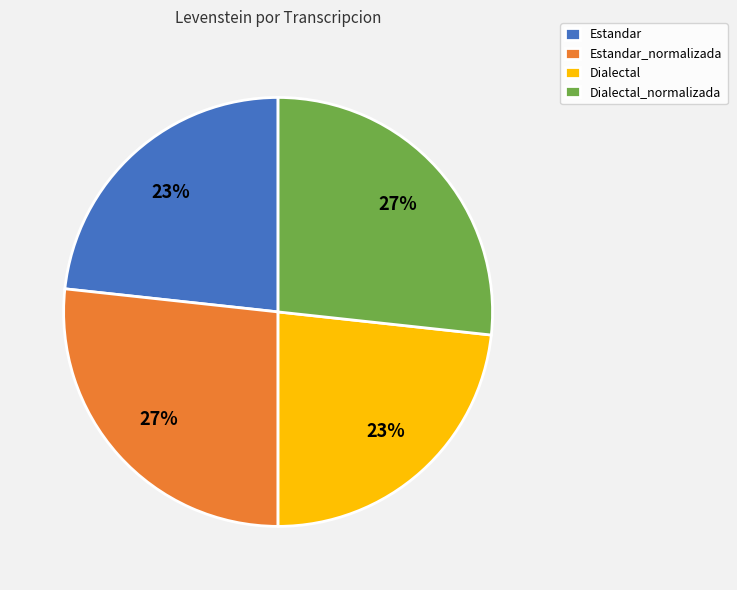

To the nearest percent, what is the average slice percentage?

25%